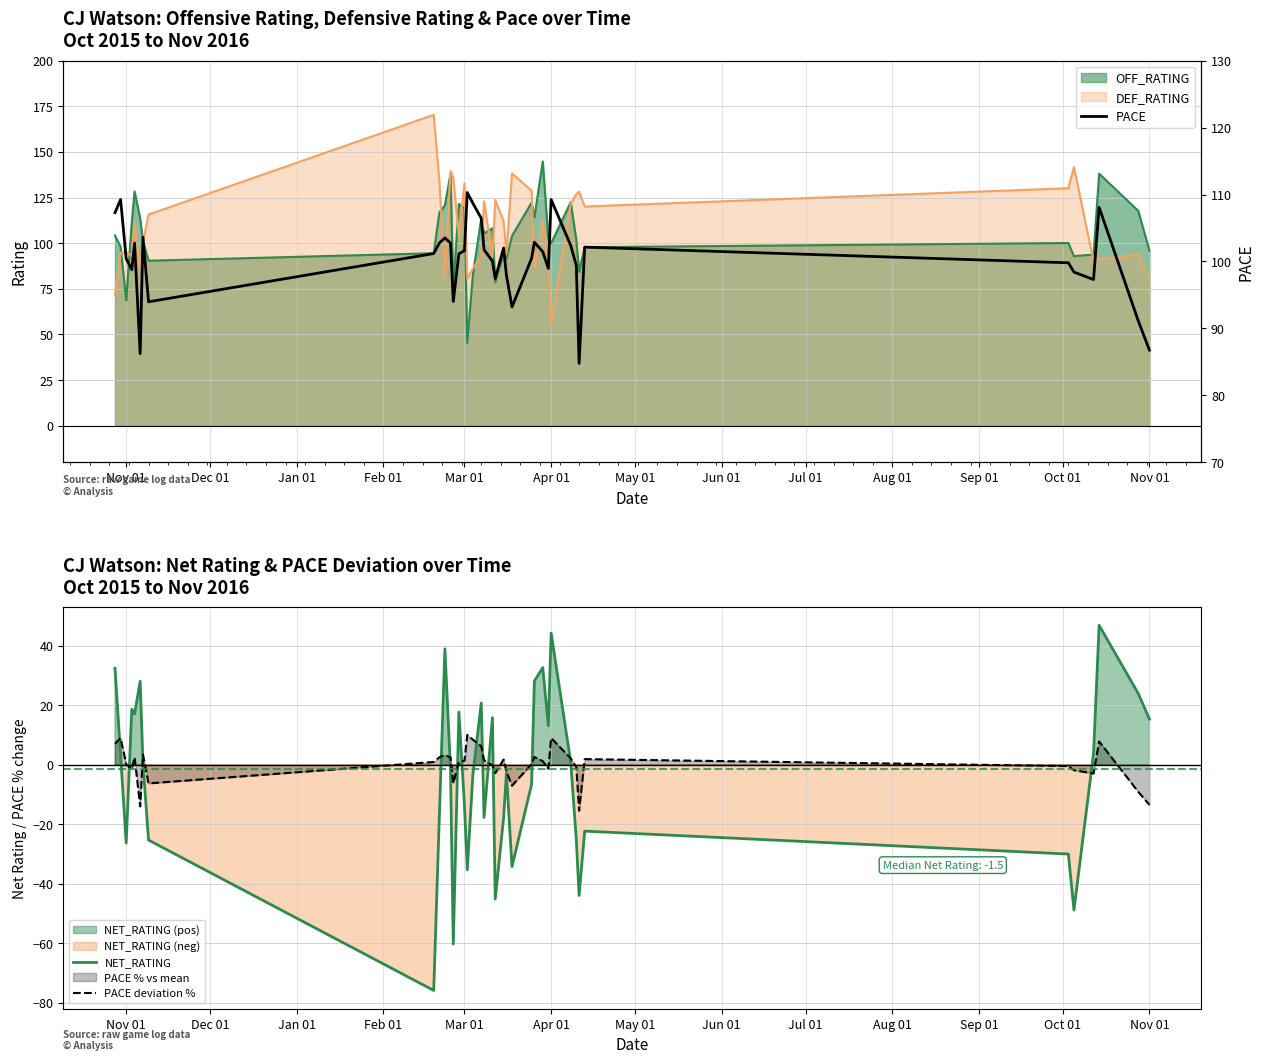

How many categories are shown in the chart?

39